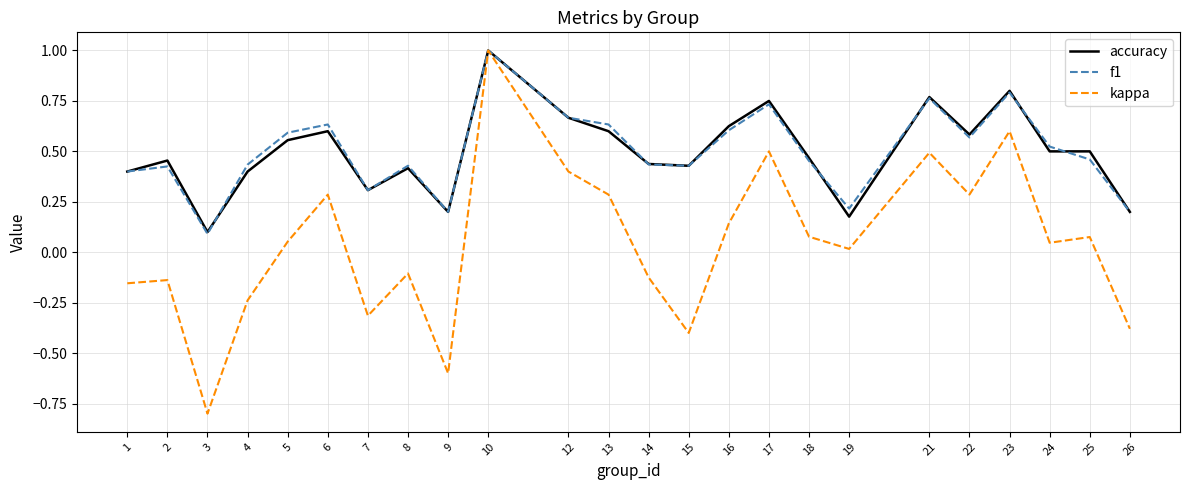

What is the maximum value for accuracy?

1.0